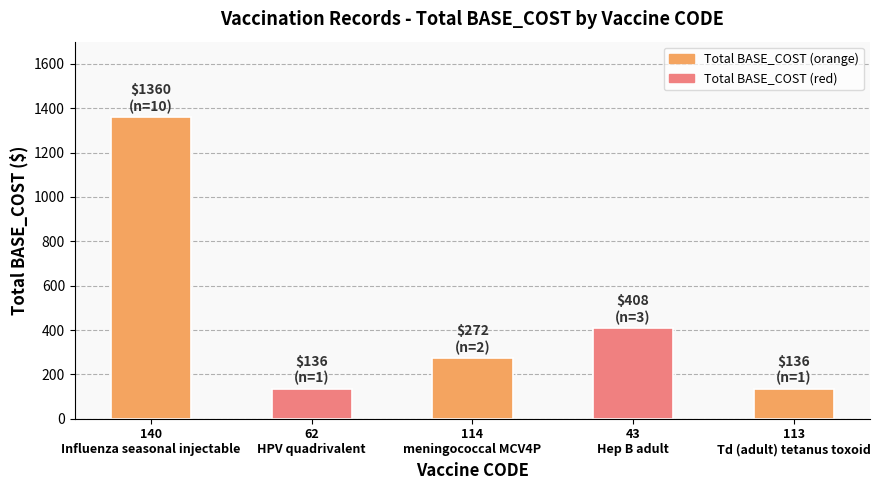

What is the ratio of the value at 43
Hep B adult to the value at 62
HPV quadrivalent?

3.0